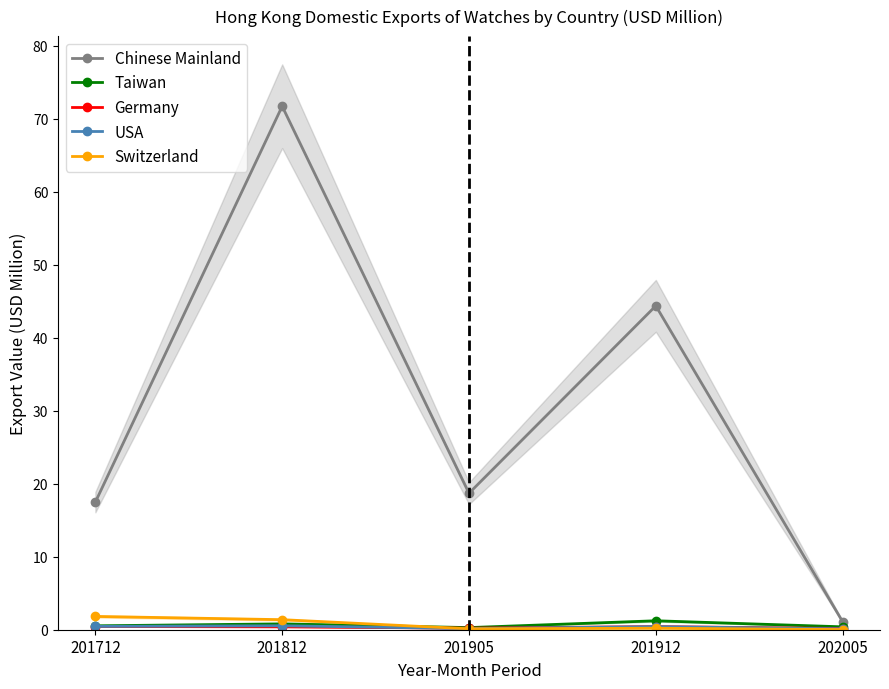

How many interior local peaks does the Switzerland series have?

1